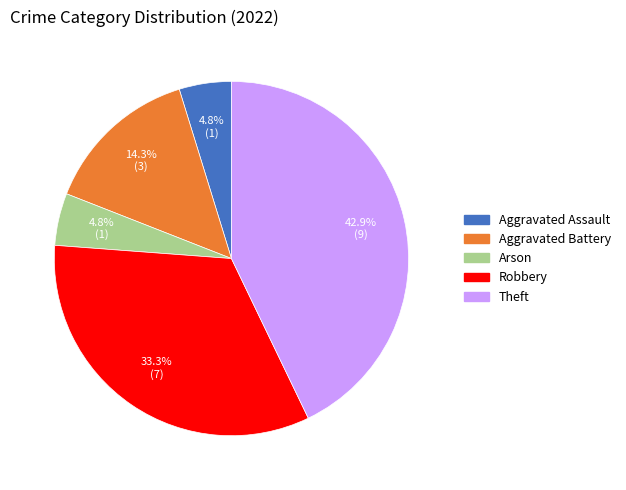

True or false: Theft accounts for 49% of the total.

False